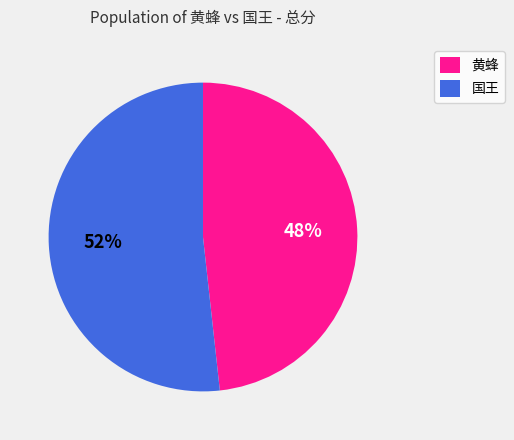

How many segments does this pie chart have?

2